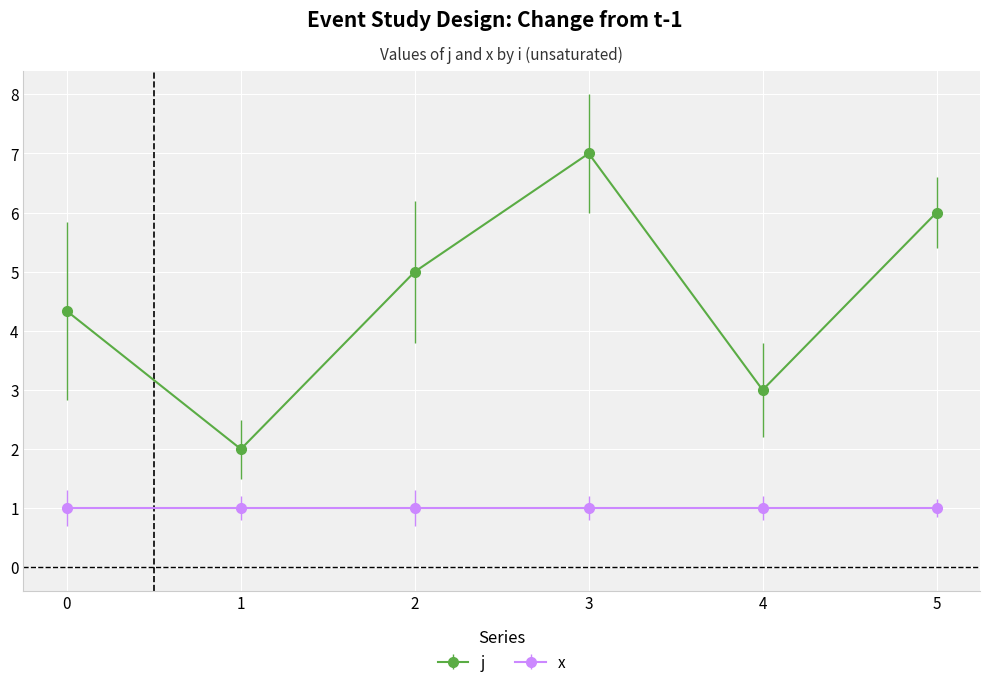

True or false: x and j intersect in this chart.

False